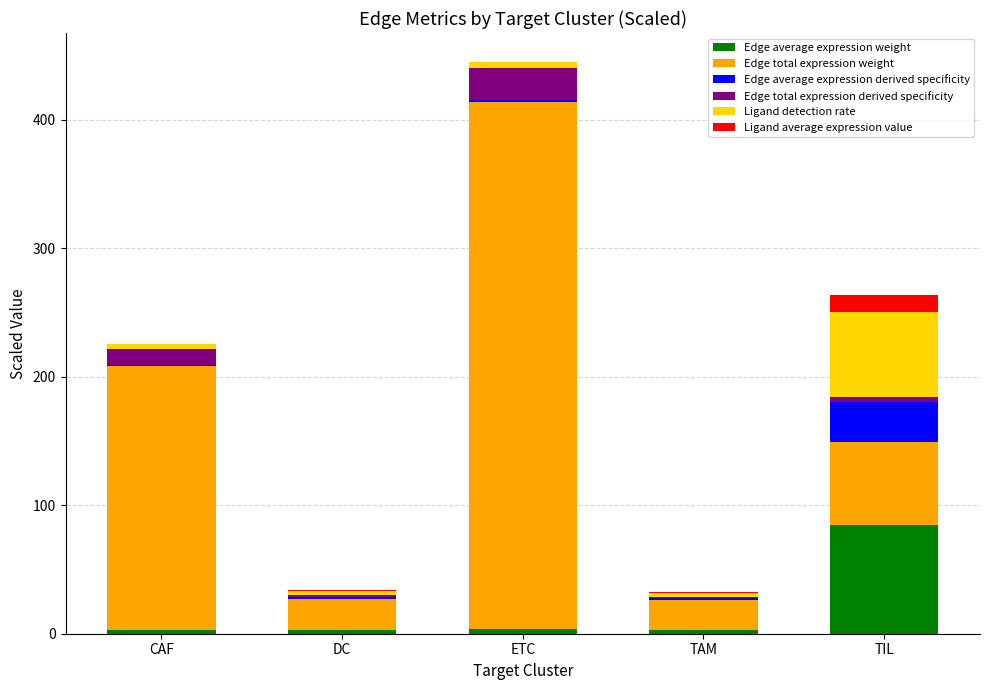

At which category is the sum across all series the highest?

ETC